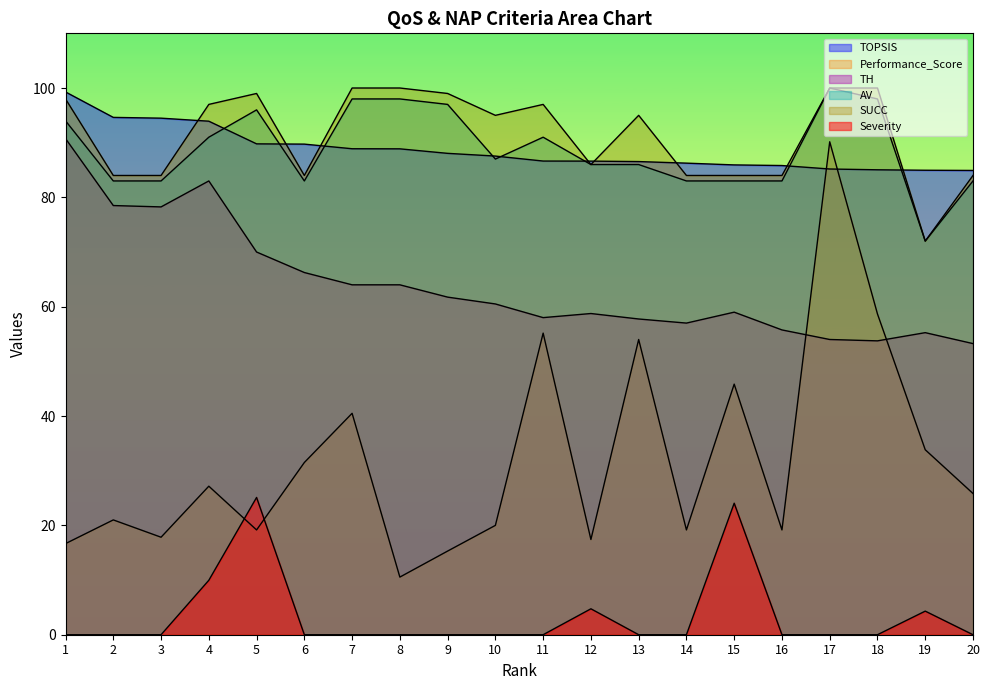

At which category is the sum across all series the highest?

17